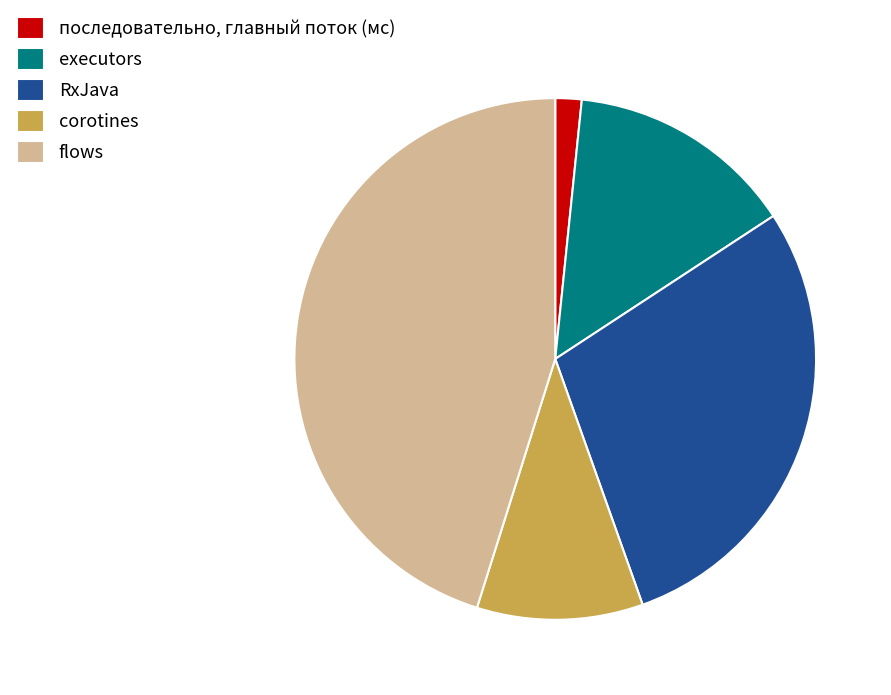

Is the sum of последовательно, главный поток (мс) and RxJava greater than half?

No